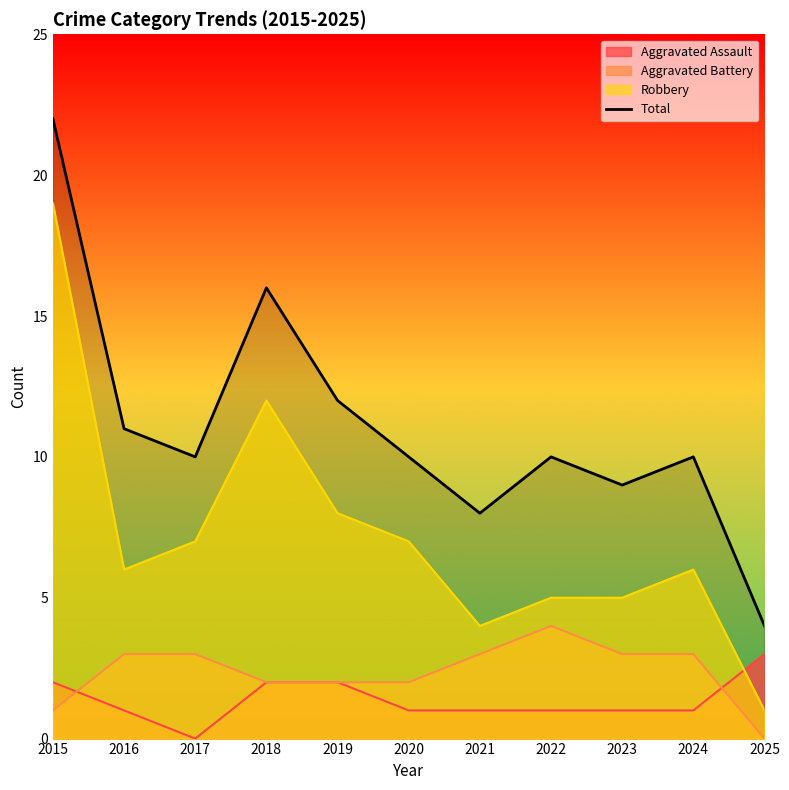

What is the smallest value displayed?

0